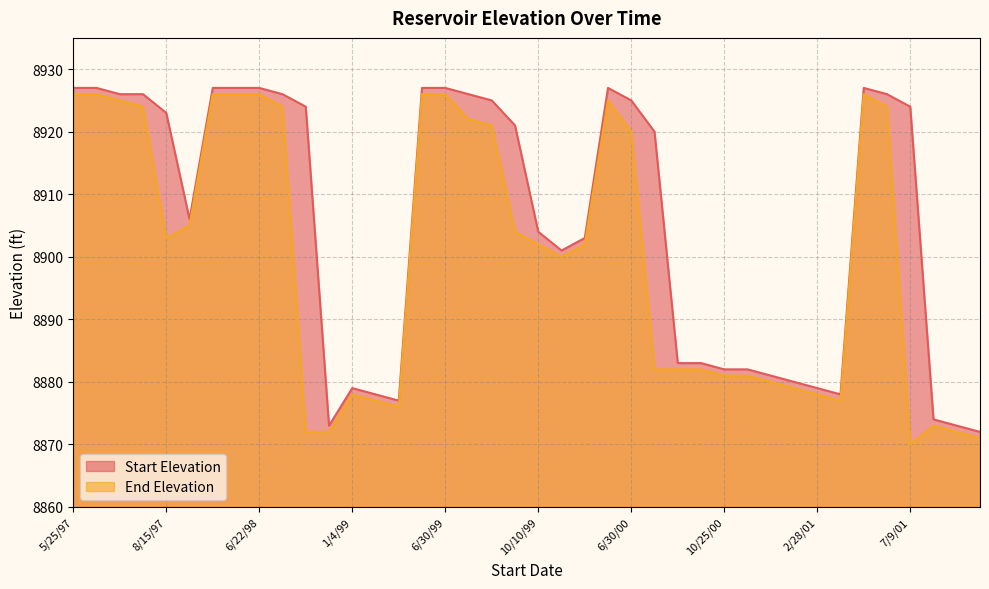

Which series changed the most between 7/15/98 and 5/28/01?

End Elevation